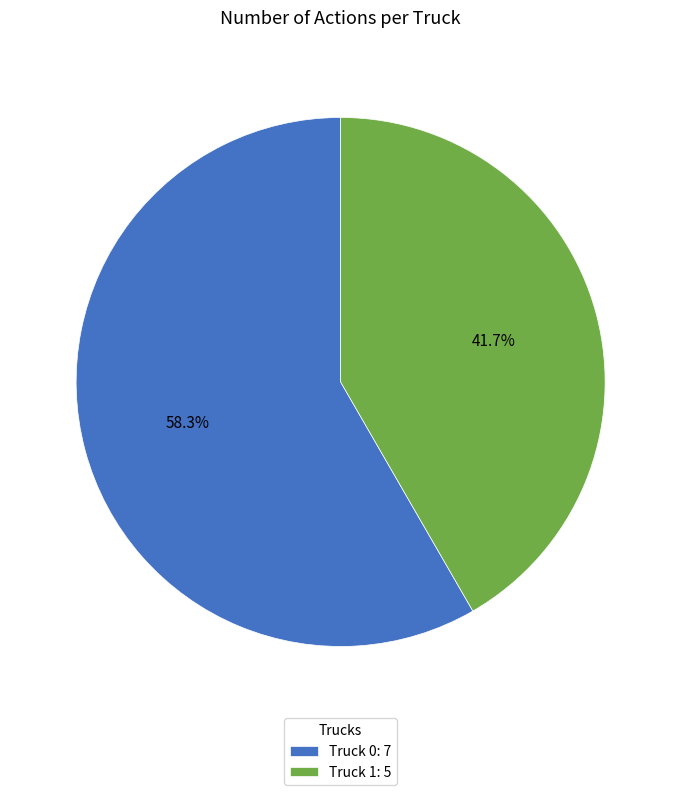

What portion of the pie excludes Truck 0?

41.7%